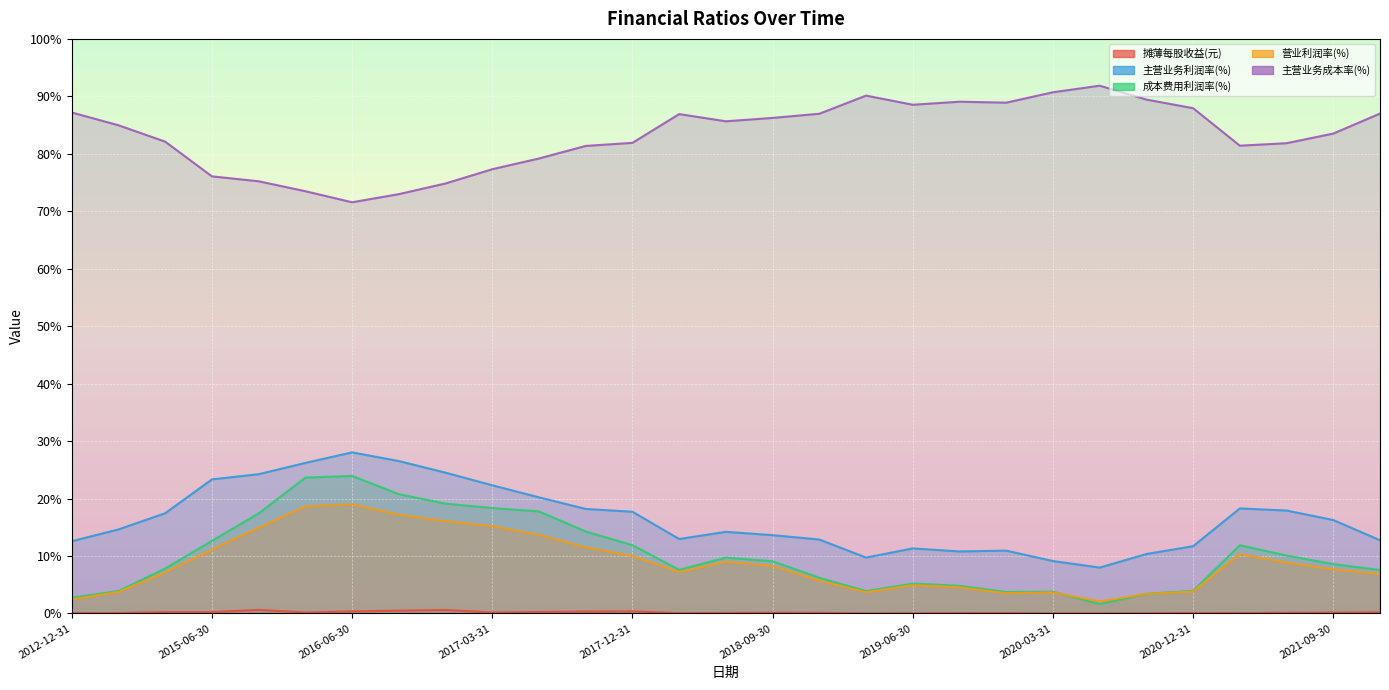

How many values in the 主营业务成本率(%) series exceed 84?

15